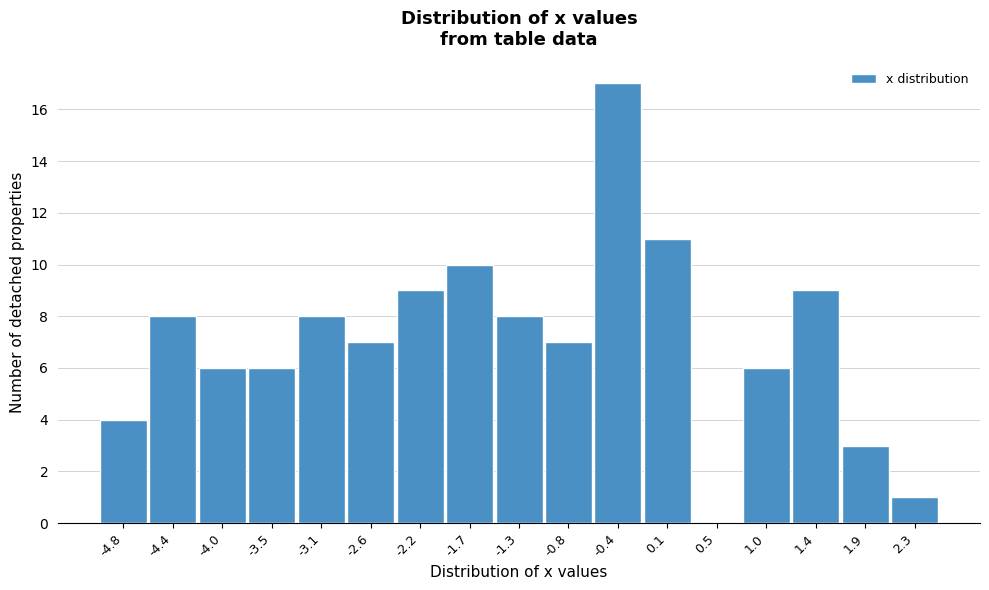

Reading left to right, extract all data points from this chart.

-4.8=4	-4.4=8	-4.0=6	-3.5=6	-3.1=8	-2.6=7	-2.2=9	-1.7=10	-1.3=8	-0.8=7	-0.4=17	0.1=11	0.5=0	1.0=6	1.4=9	1.9=3	2.3=1